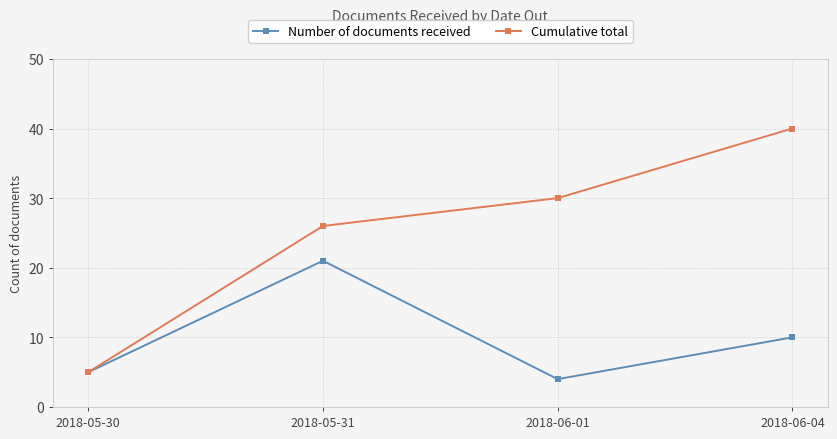

Rank the series at 2018-05-31 from lowest to highest value.

Number of documents received, Cumulative total